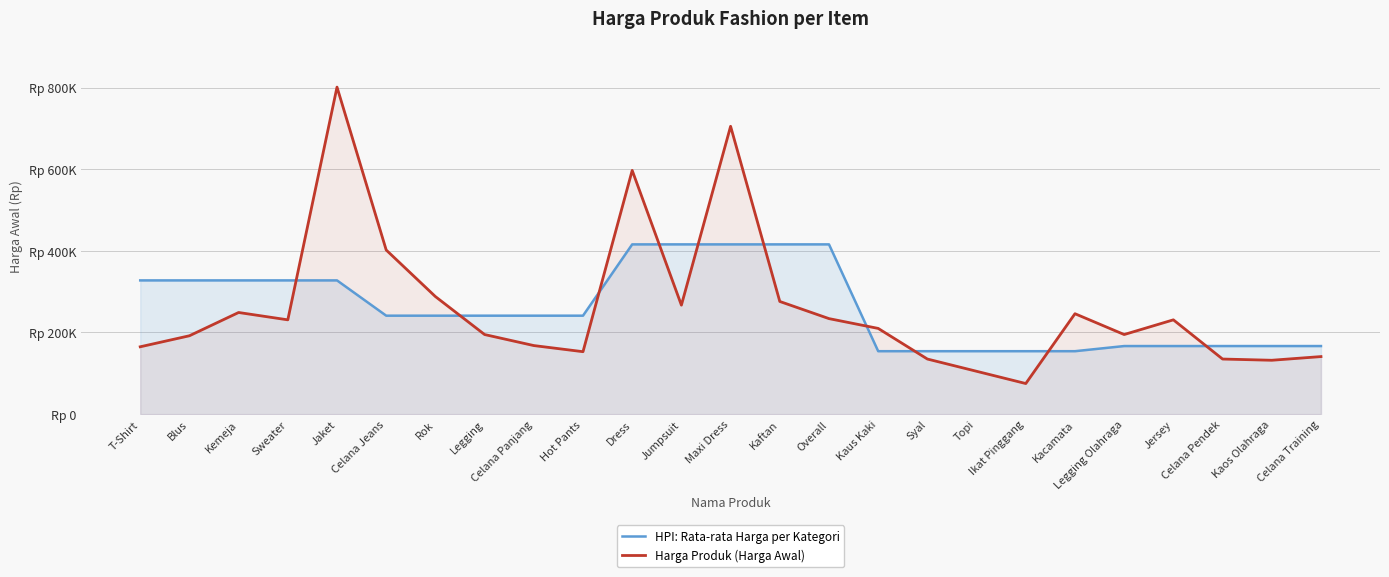

Reading left to right, list all the values displayed in this chart.

HPI: Rata-rata Harga per Kategori: 327600	327600	327600	327600	327600	241200	241200	241200	241200	241200	415800	415800	415800	415800	415800	154200	154200	154200	154200	154200	166800	166800	166800	166800	166800
Harga Produk (Harga Awal): 165000	192000	249000	231000	801000	402000	288000	195000	168000	153000	597000	267000	705000	276000	234000	210000	135000	105000	75000	246000	195000	231000	135000	132000	141000